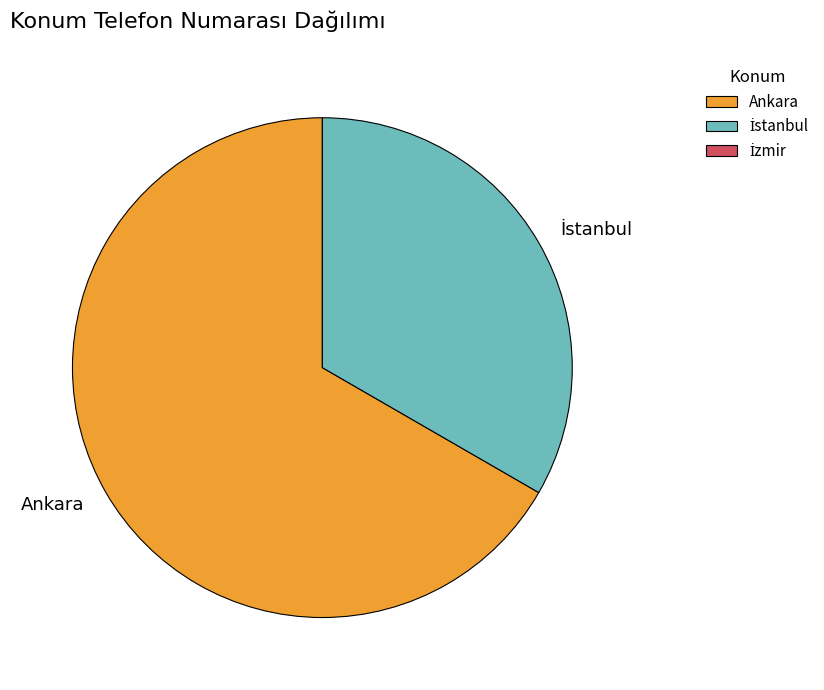

Which category has the biggest portion of the pie?

Ankara